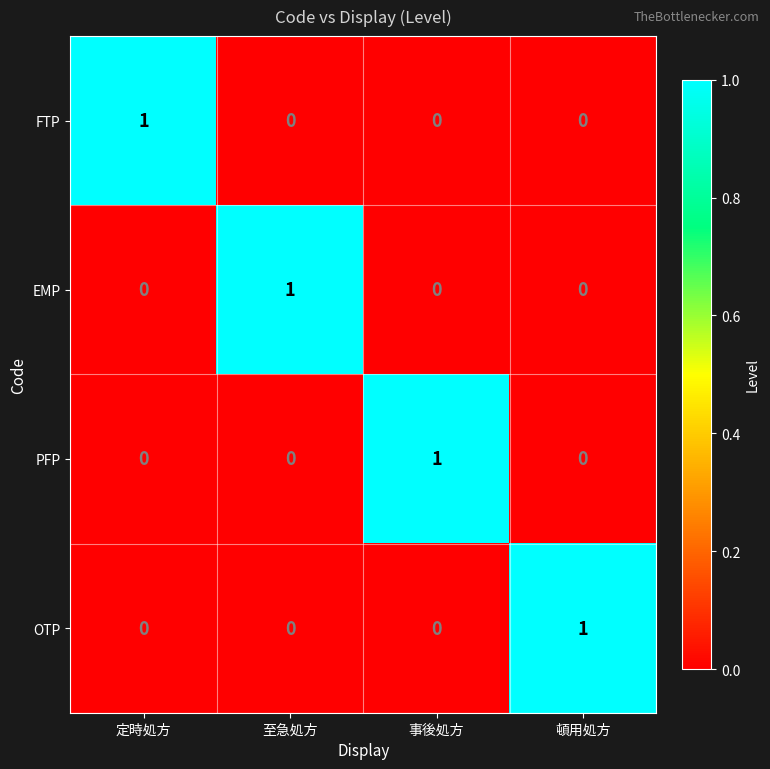

At how many categories does at least one series exceed 0?

4